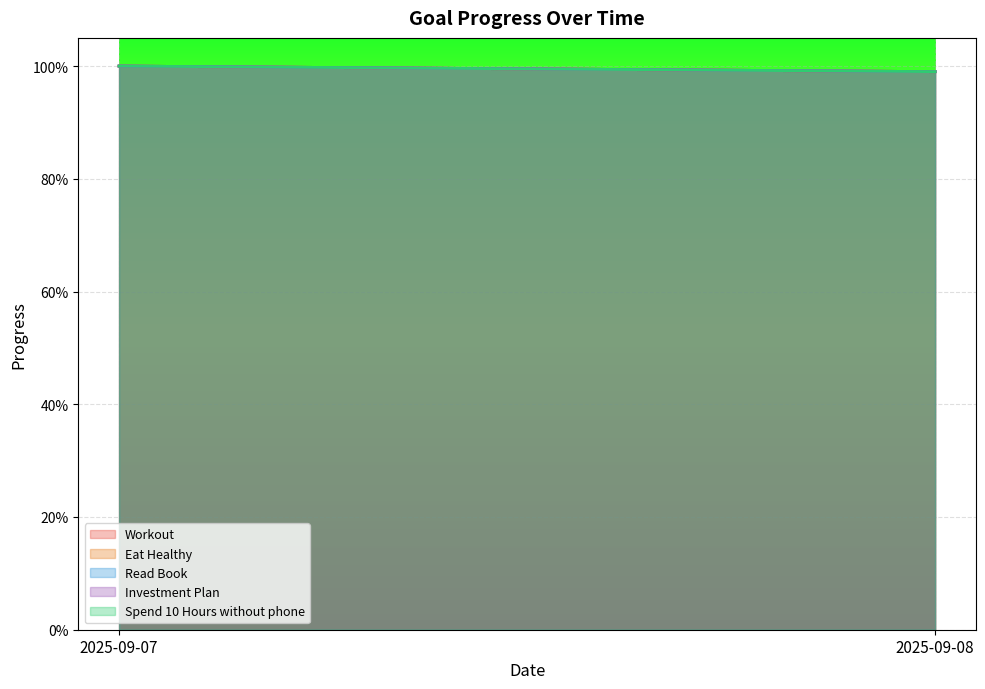

Rank the series by their maximum value, from highest to lowest.

Workout, Eat Healthy, Read Book, Investment Plan, Spend 10 Hours without phone